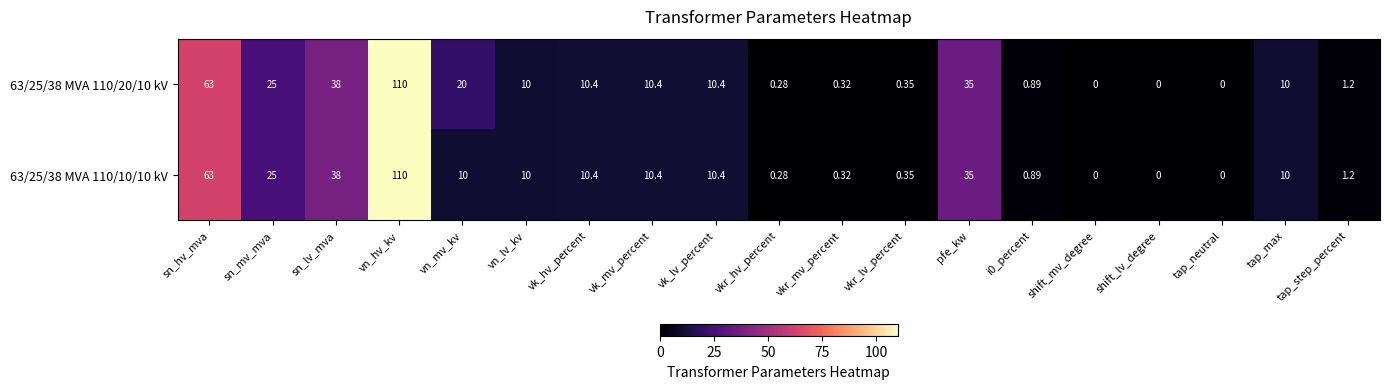

At which category is the sum across all series the highest?

vn_hv_kv